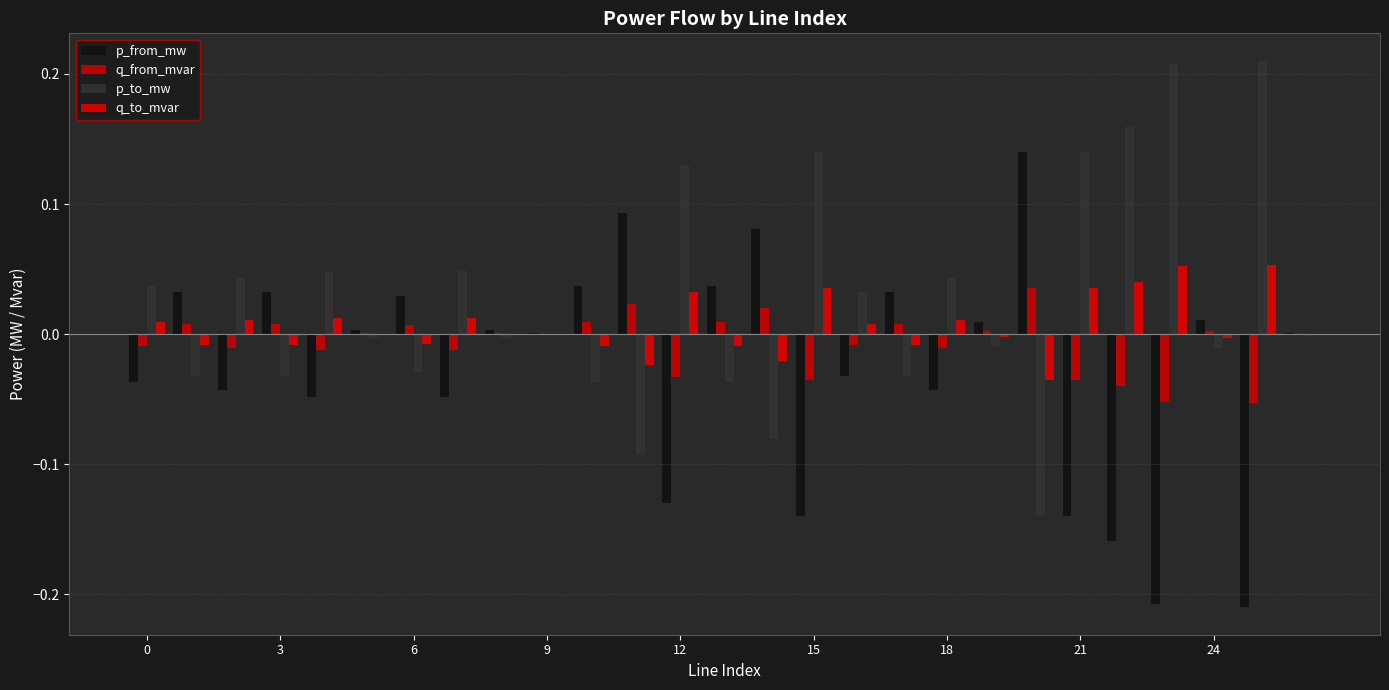

Are the bars horizontal?

No